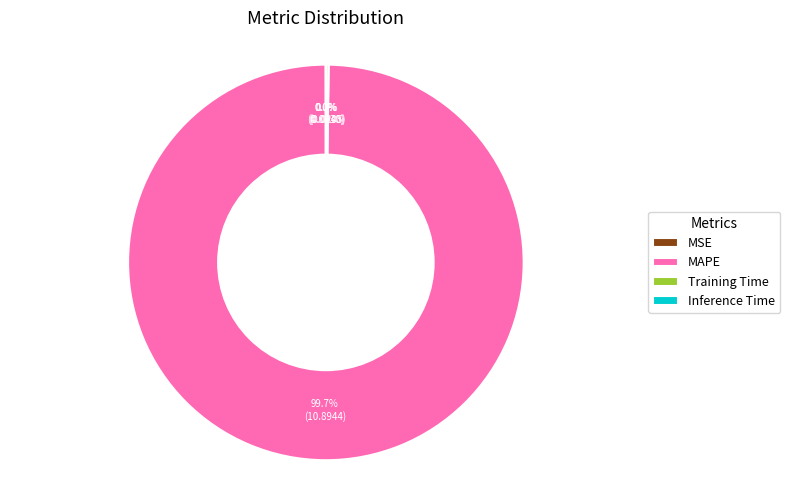

Which category has the biggest portion of the pie?

MAPE